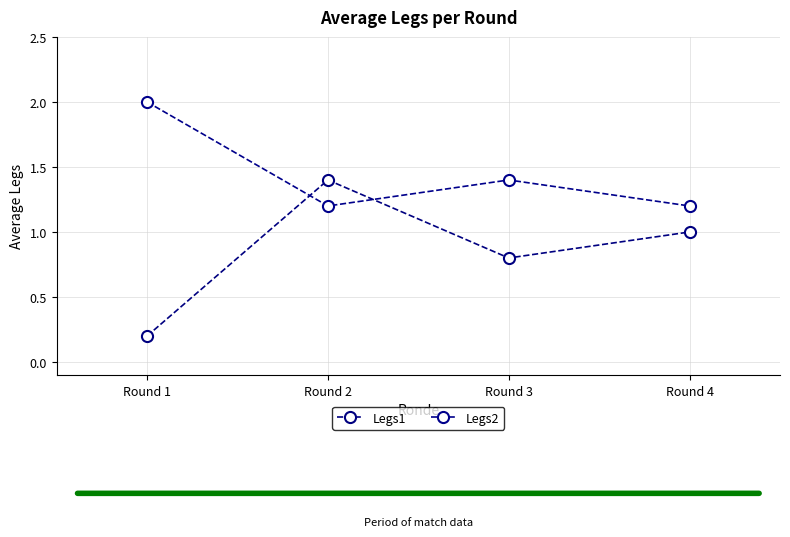

The Legs1 series shows 1.2 at Round 3. True or false?

False